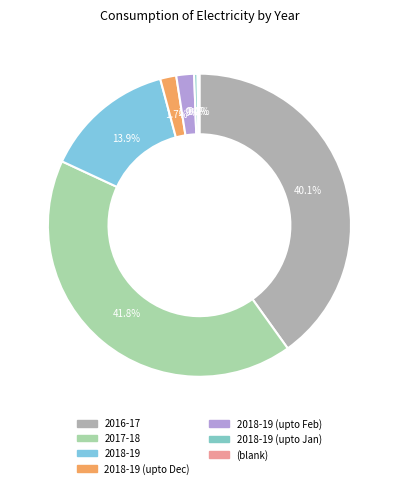

Count the number of slices in the pie.

7